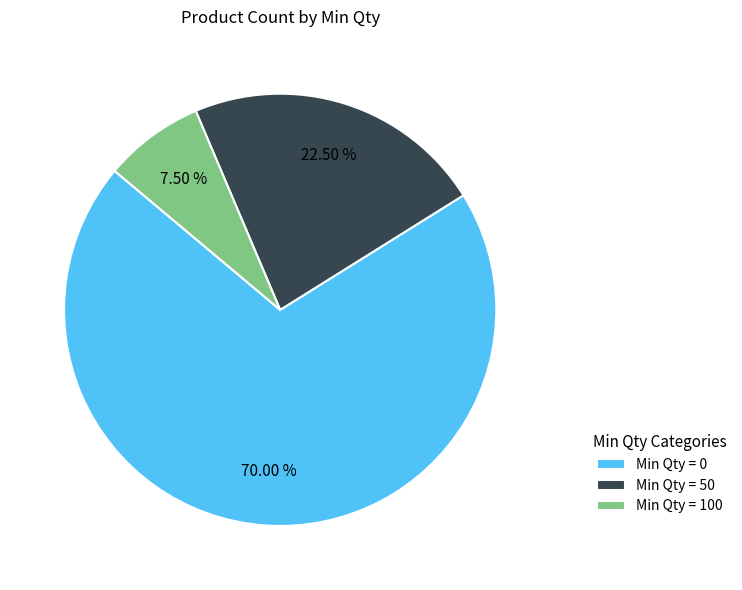

To the nearest percent, what is the average slice percentage?

33%